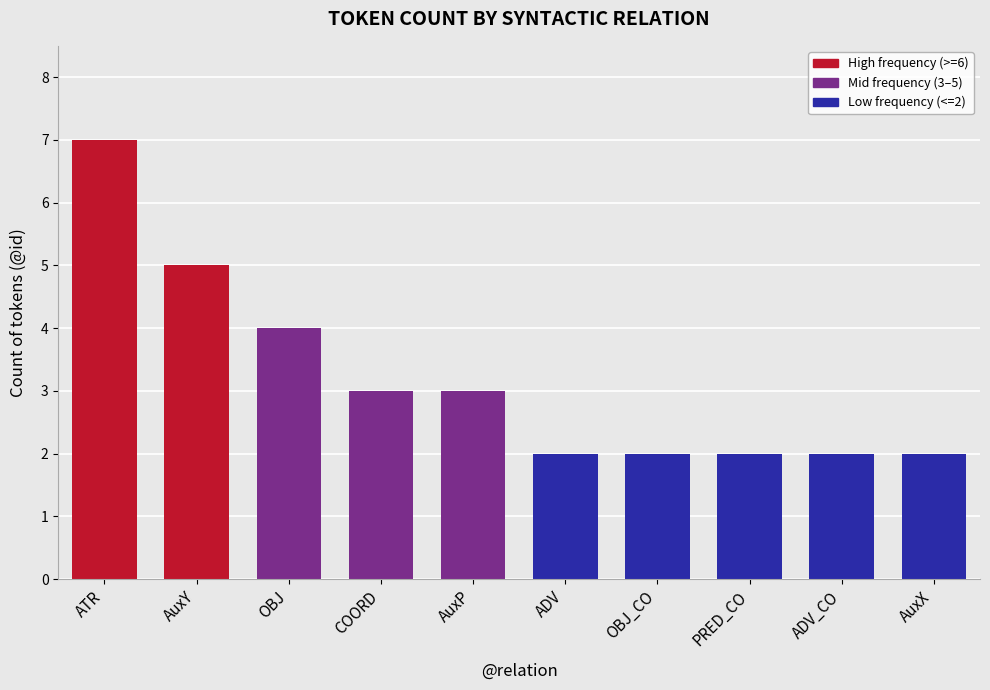

What is the change in value from ATR to AuxX?

-5